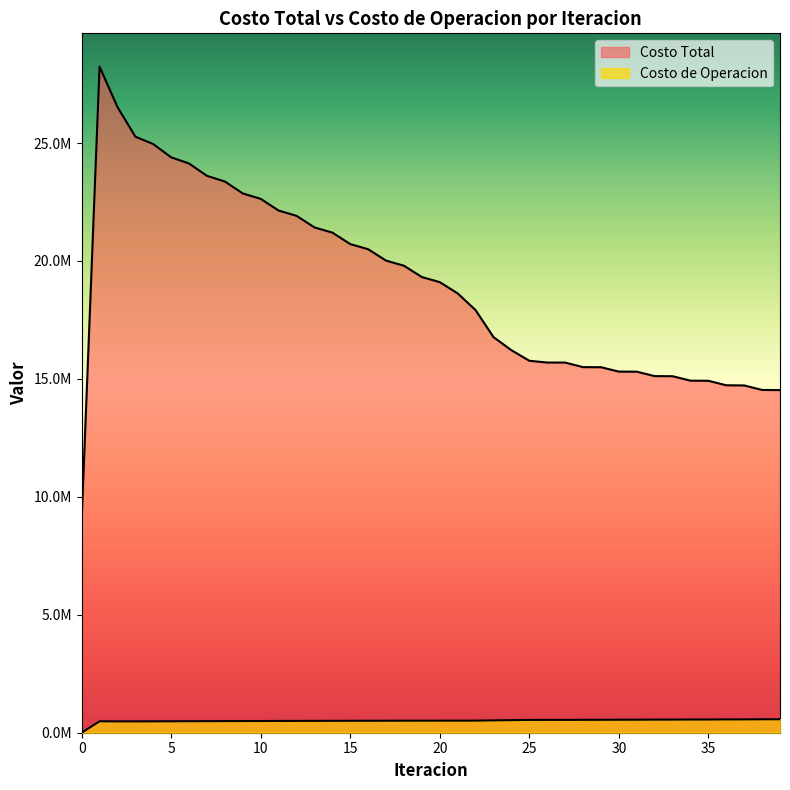

Rank the categories by Costo de Operacion value from highest to lowest.

39, 38, 37, 36, 35, 34, 33, 32, 31, 30, 29, 28, 27, 26, 25, 24, 23, 22, 21, 20, 19, 18, 17, 16, 15, 14, 13, 12, 11, 10, 9, 8, 7, 6, 5, 1, 4, 2, 3, 0